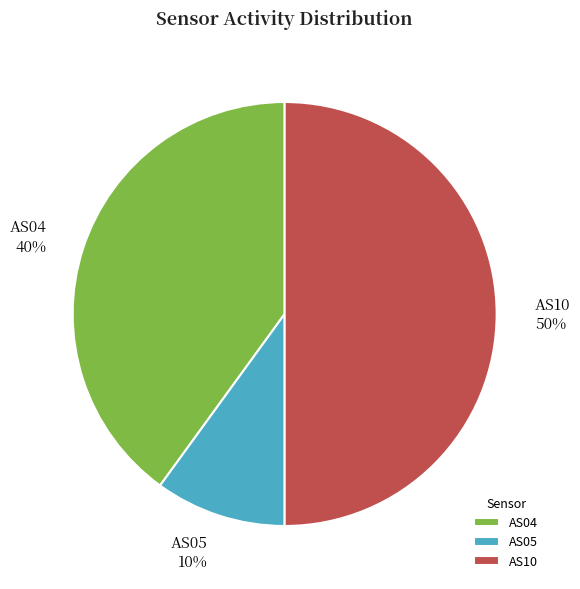

Is AS04 the majority of the pie?

No